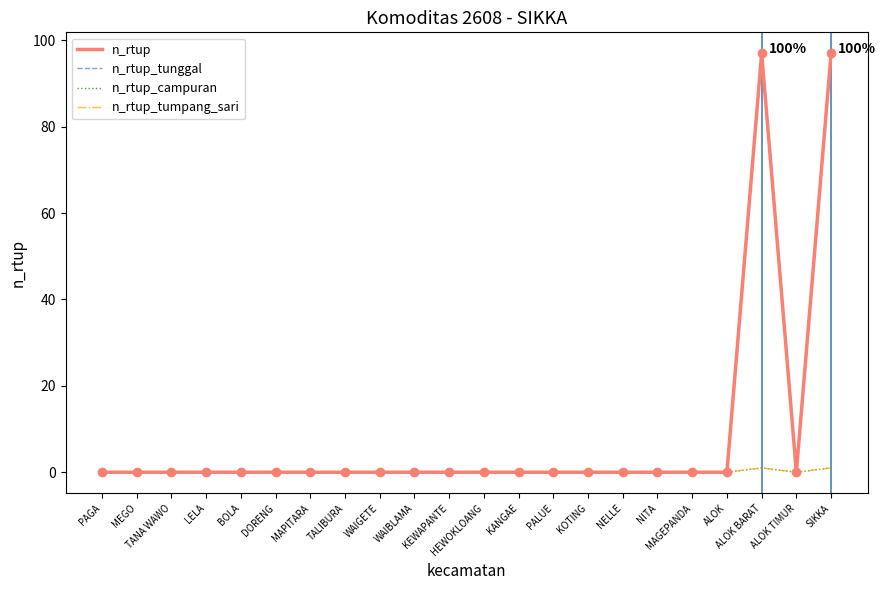

At which label does n_rtup_tumpang_sari reach its peak?

ALOK BARAT